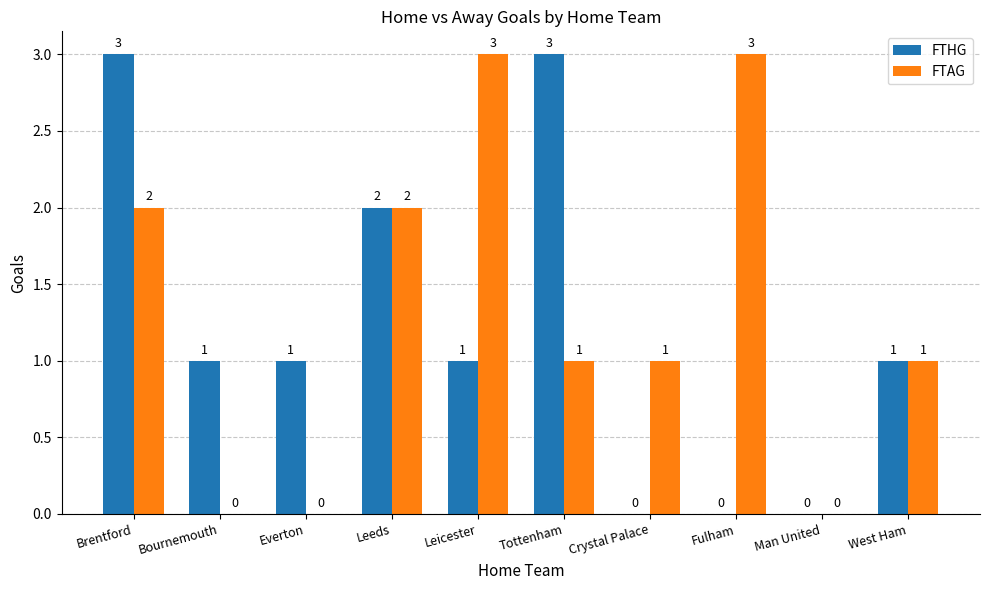

How many FTHG values are between 0 and 2?

8